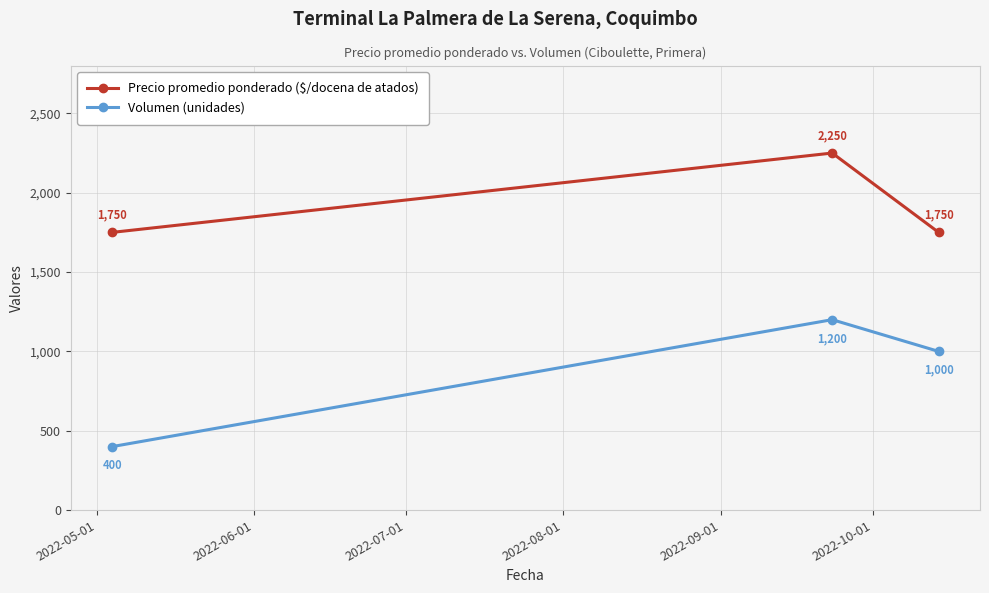

How many Volumen (unidades) values are between 400 and 1200?

3